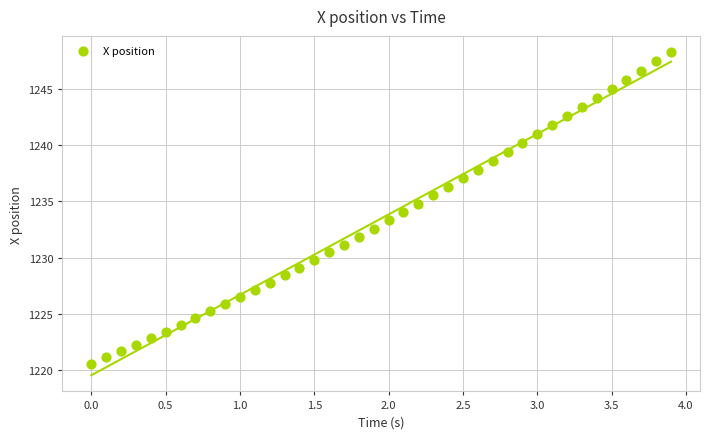

What is the range of X values (max minus min)?

3.9